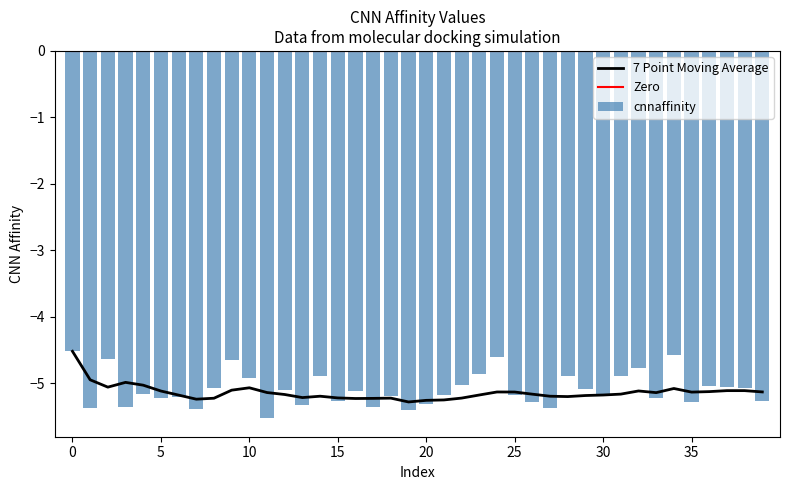

Which series has the largest total across all categories?

Zero